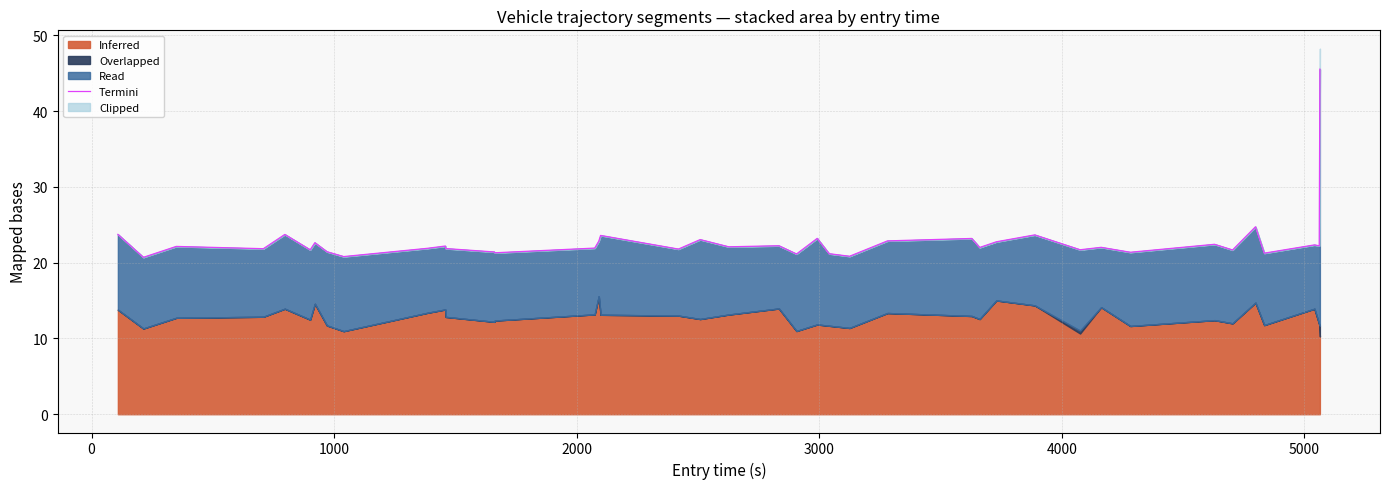

Reading left to right, extract all data points from this chart.

23.7	20.7	22.1	21.8	23.7	21.7	22.6	21.4	20.8	21.9	22.2	21.9	21.4	21.3	21.9	22.8	23.6	21.8	23.0	22.1	22.2	21.1	23.2	21.2	20.8	22.9	23.2	22.0	22.7	23.7	21.7	22.0	21.4	22.4	21.7	24.7	21.2	22.3	22.2	45.5